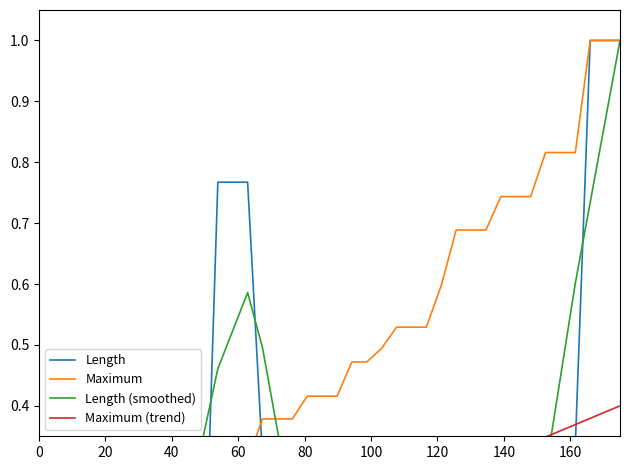

What is the maximum value for Length (smoothed)?

1.0